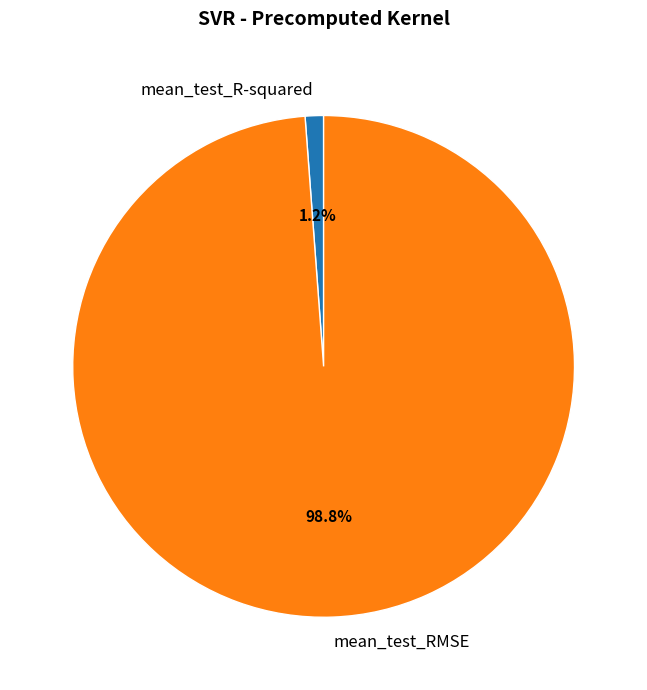

Which has a higher value, mean_test_RMSE or mean_test_R-squared?

mean_test_RMSE